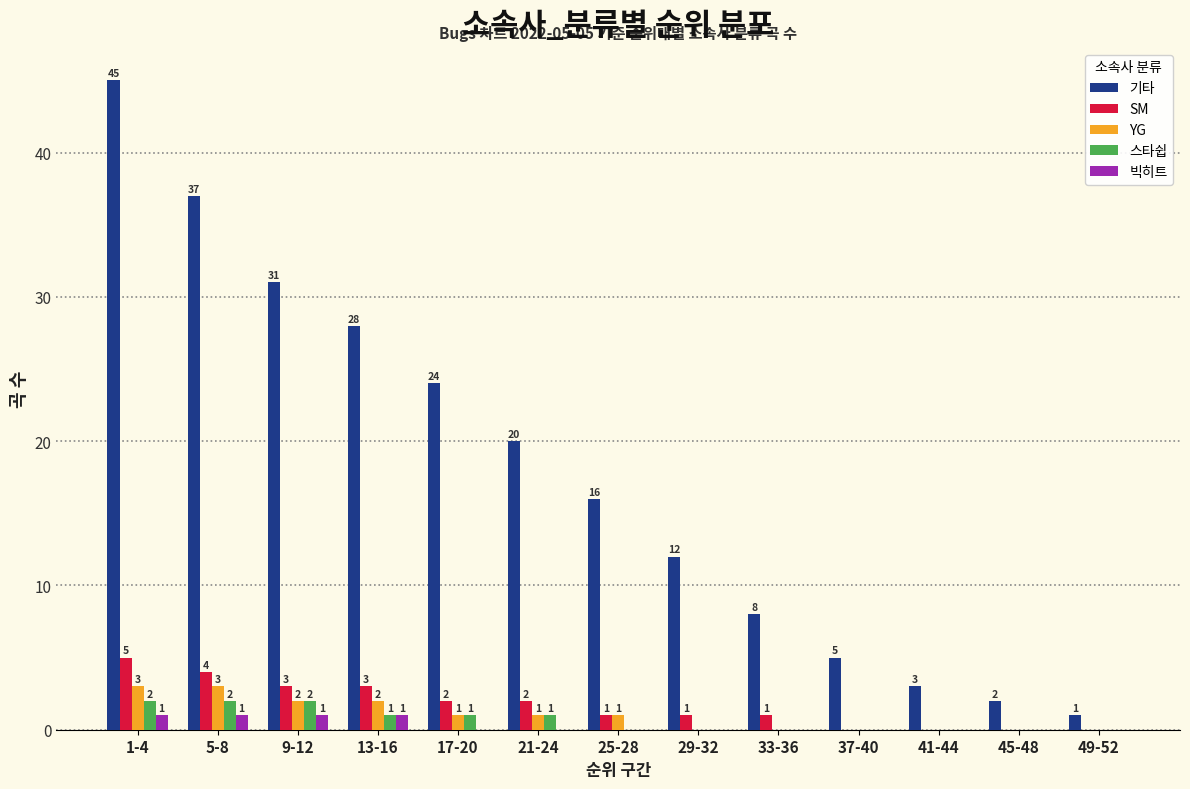

Which series changed the most between 5-8 and 45-48?

기타